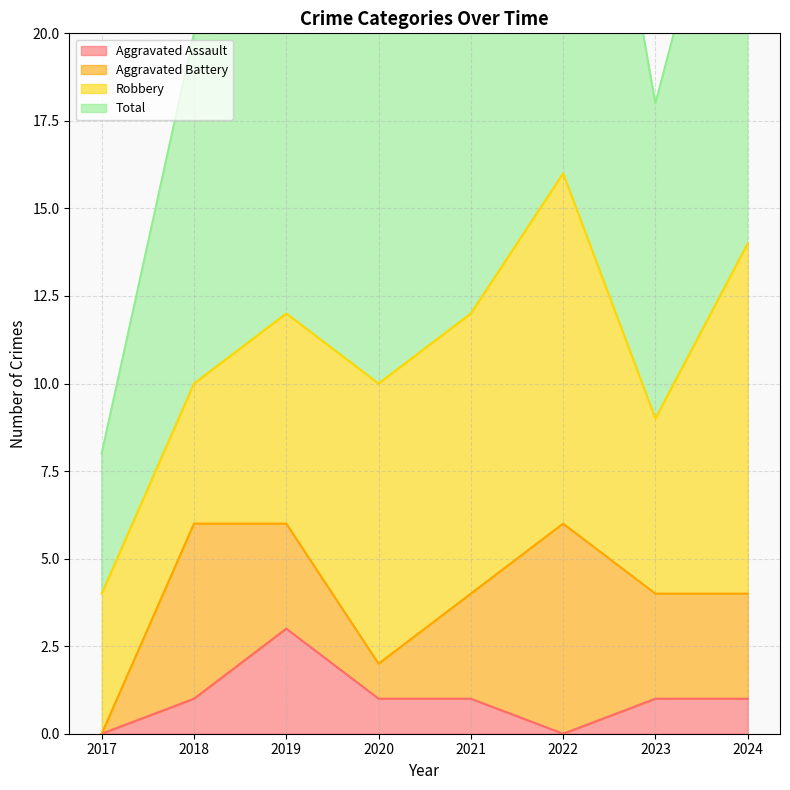

Is it true that Aggravated Assault equals -1 at 2017?

False